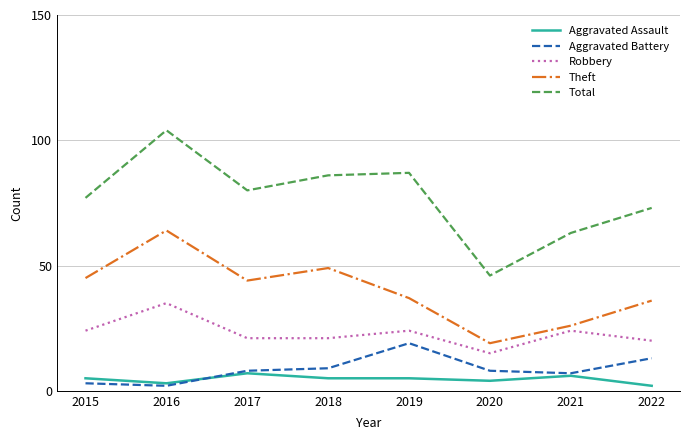

True or false: Aggravated Assault and Robbery intersect in this chart.

False